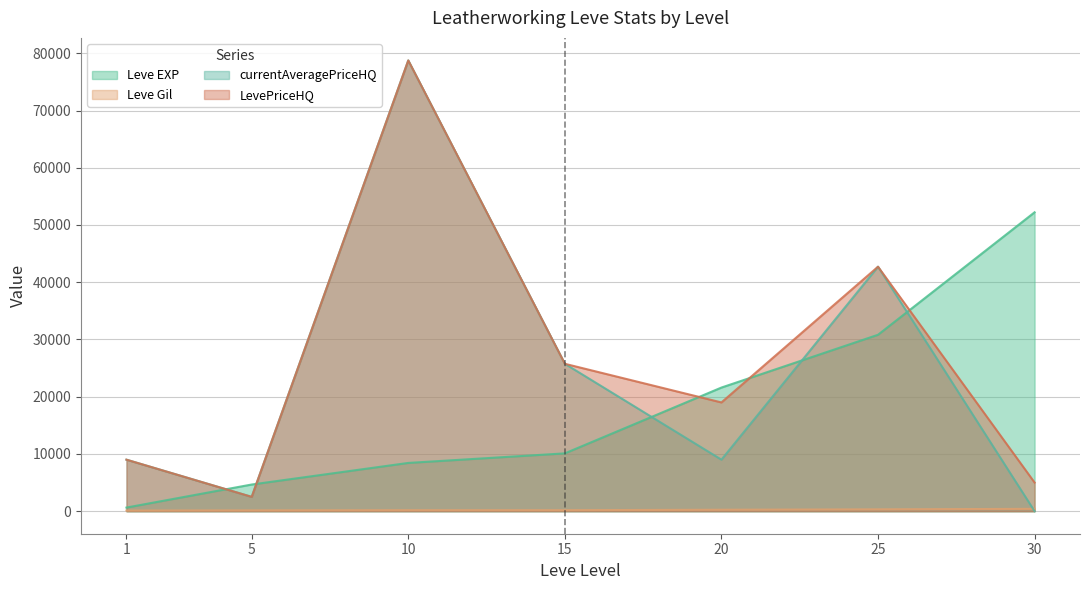

Between 1 and 15, which is larger?

15